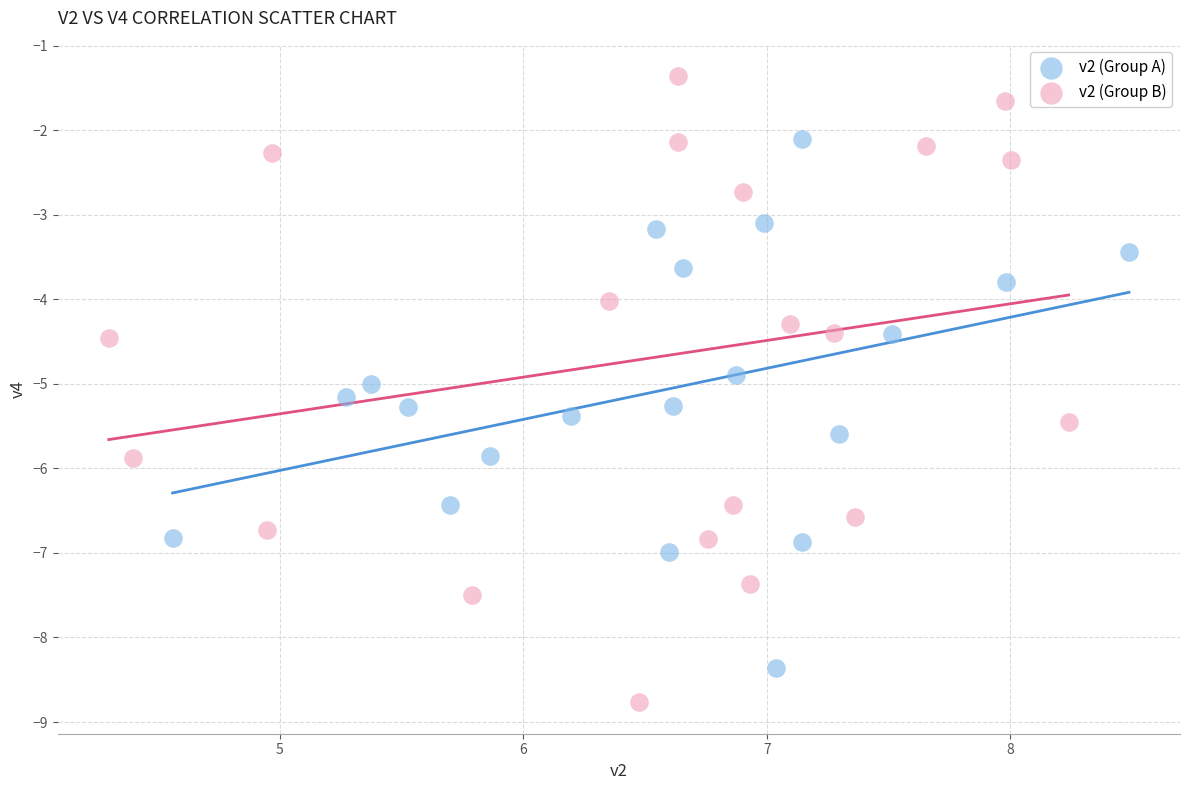

Which series contains the lowest Y value?

v2 (Group B)